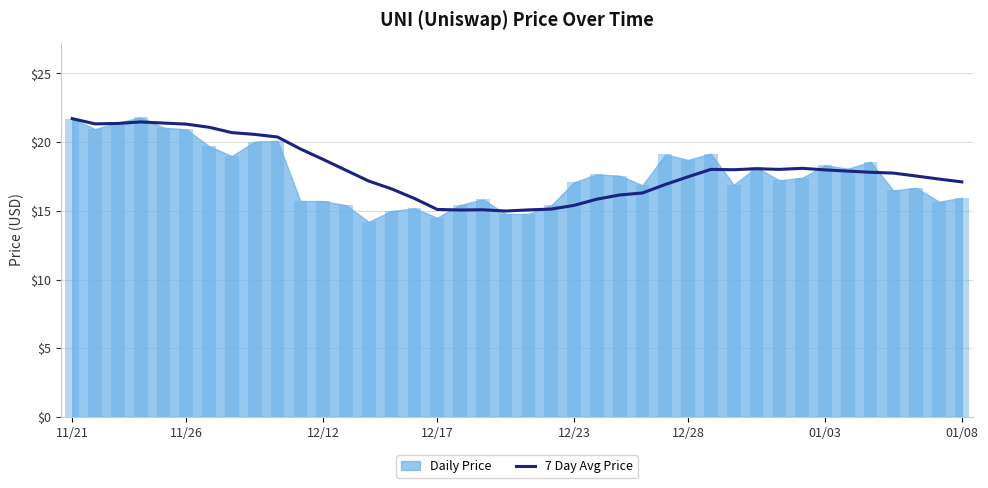

What is the greatest value displayed?

21.7